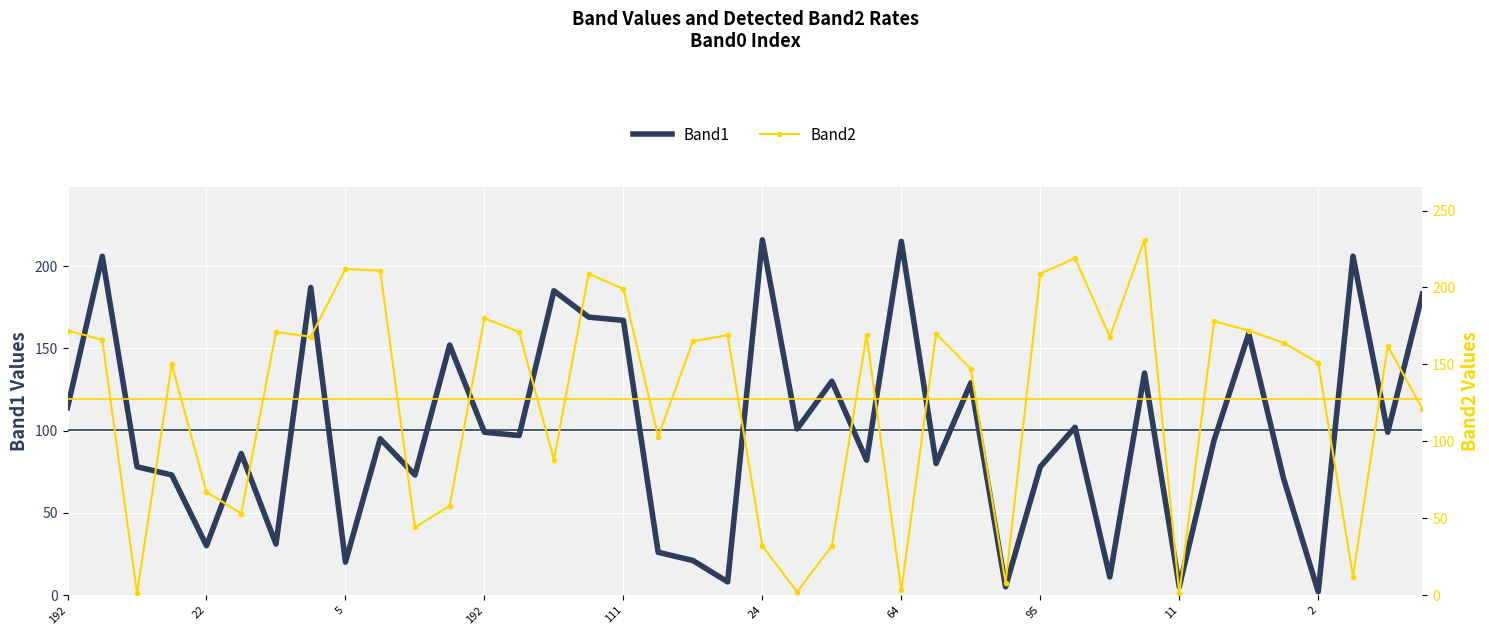

At which label is Band1 closest to 109?

192